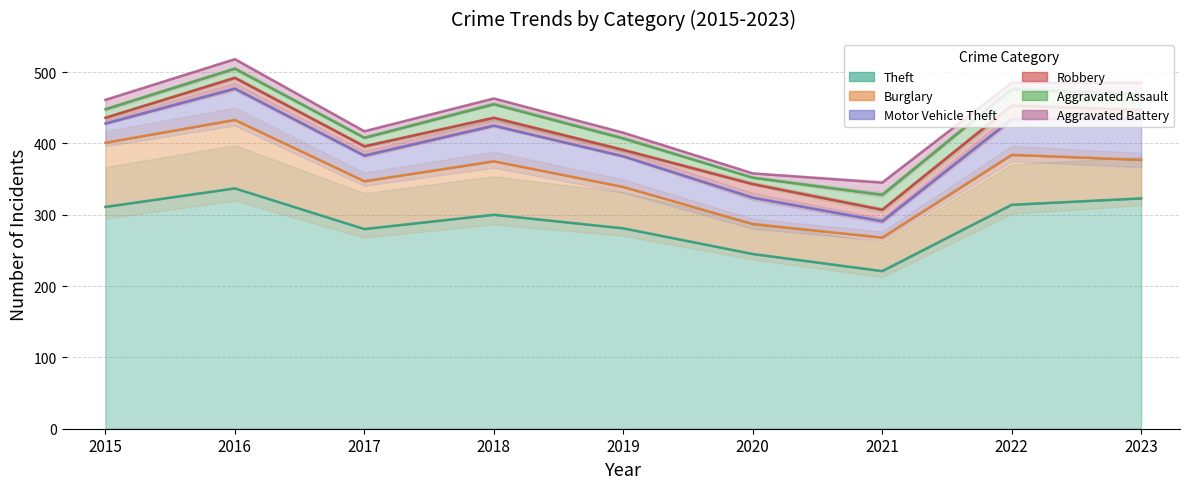

What is the total value across all series at 2023?

485